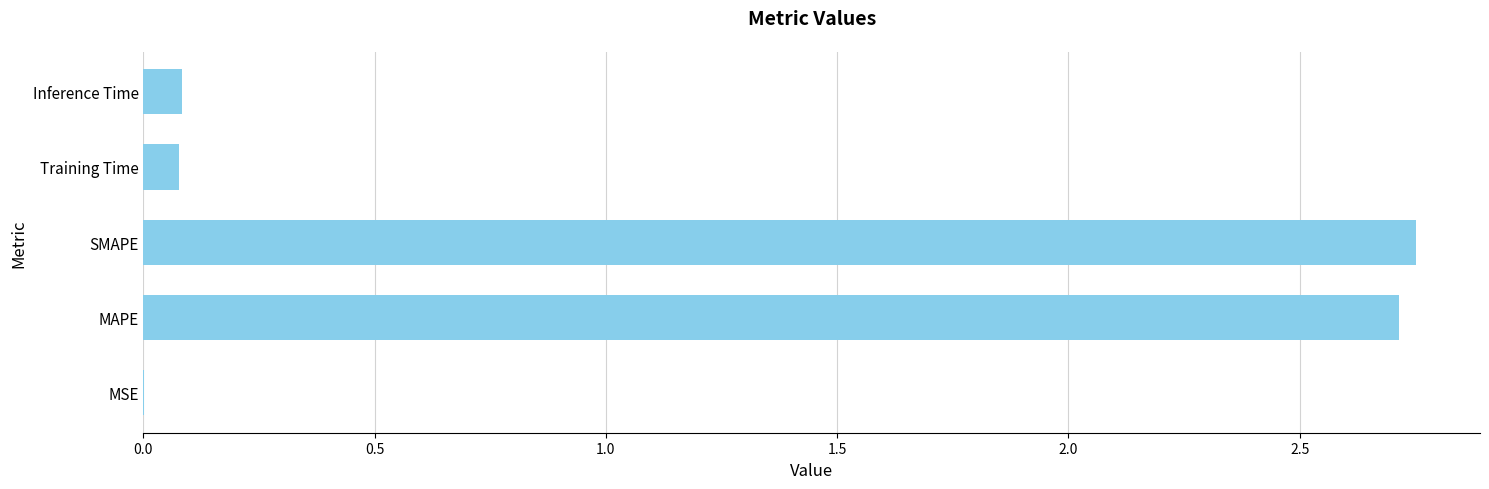

The chart shows a value of 0.0 at MSE. True or false?

True